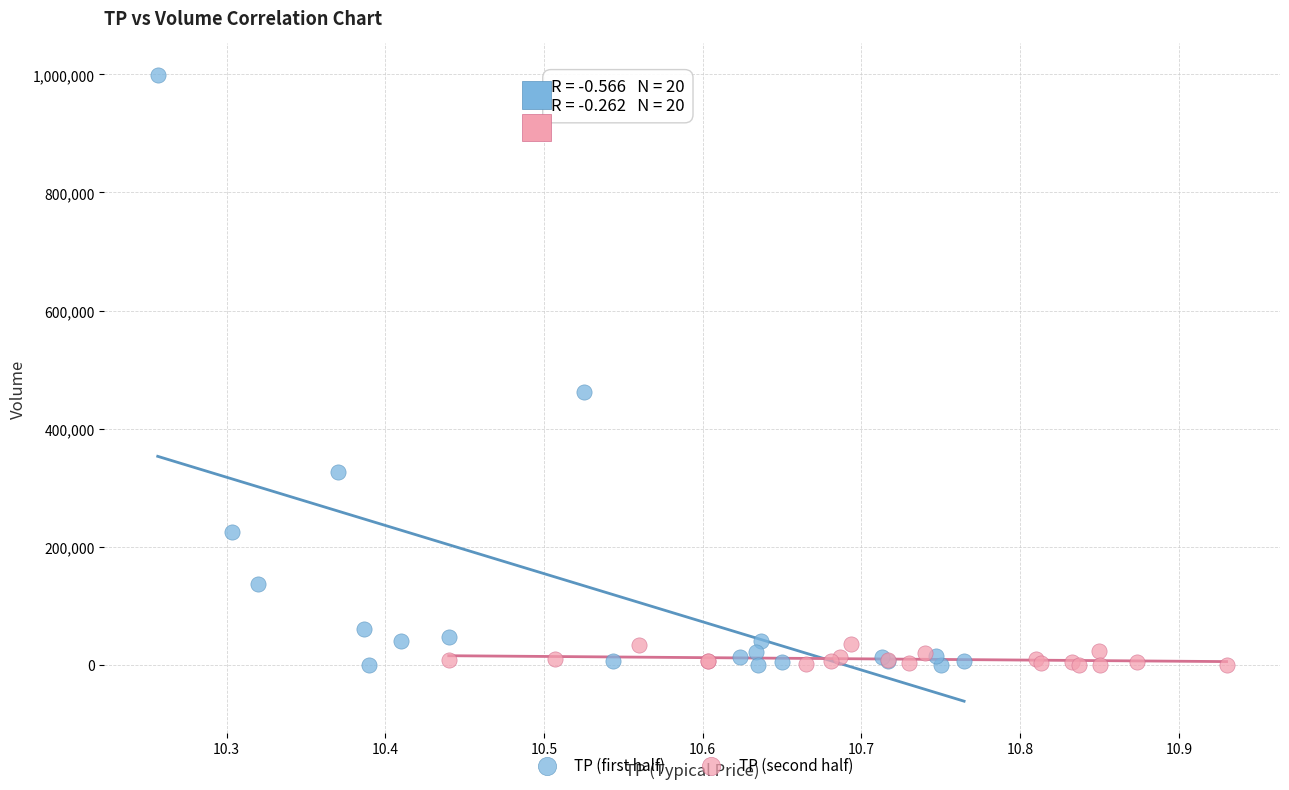

Which series has the largest Y range (max minus min)?

TP (first half)